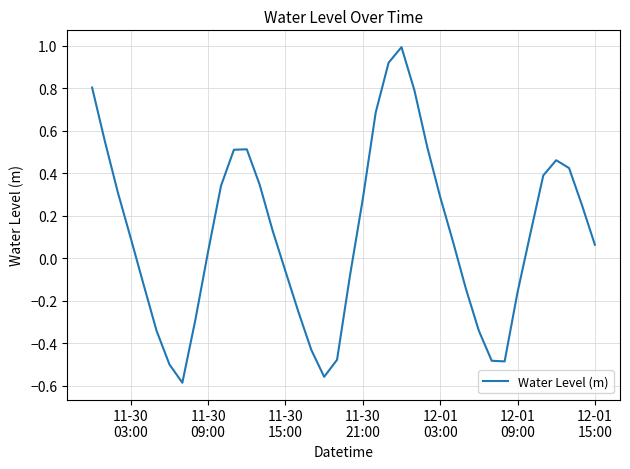

What is the greatest value displayed?

1.0